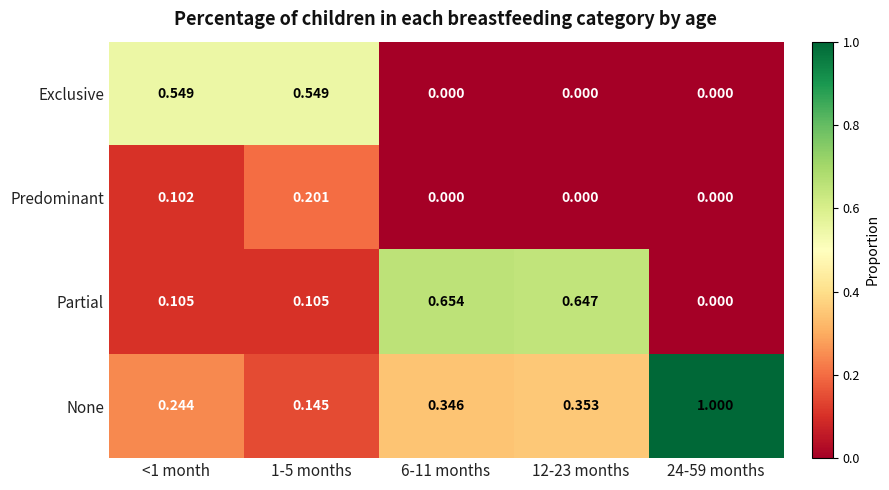

How many distinct data groups are displayed?

4